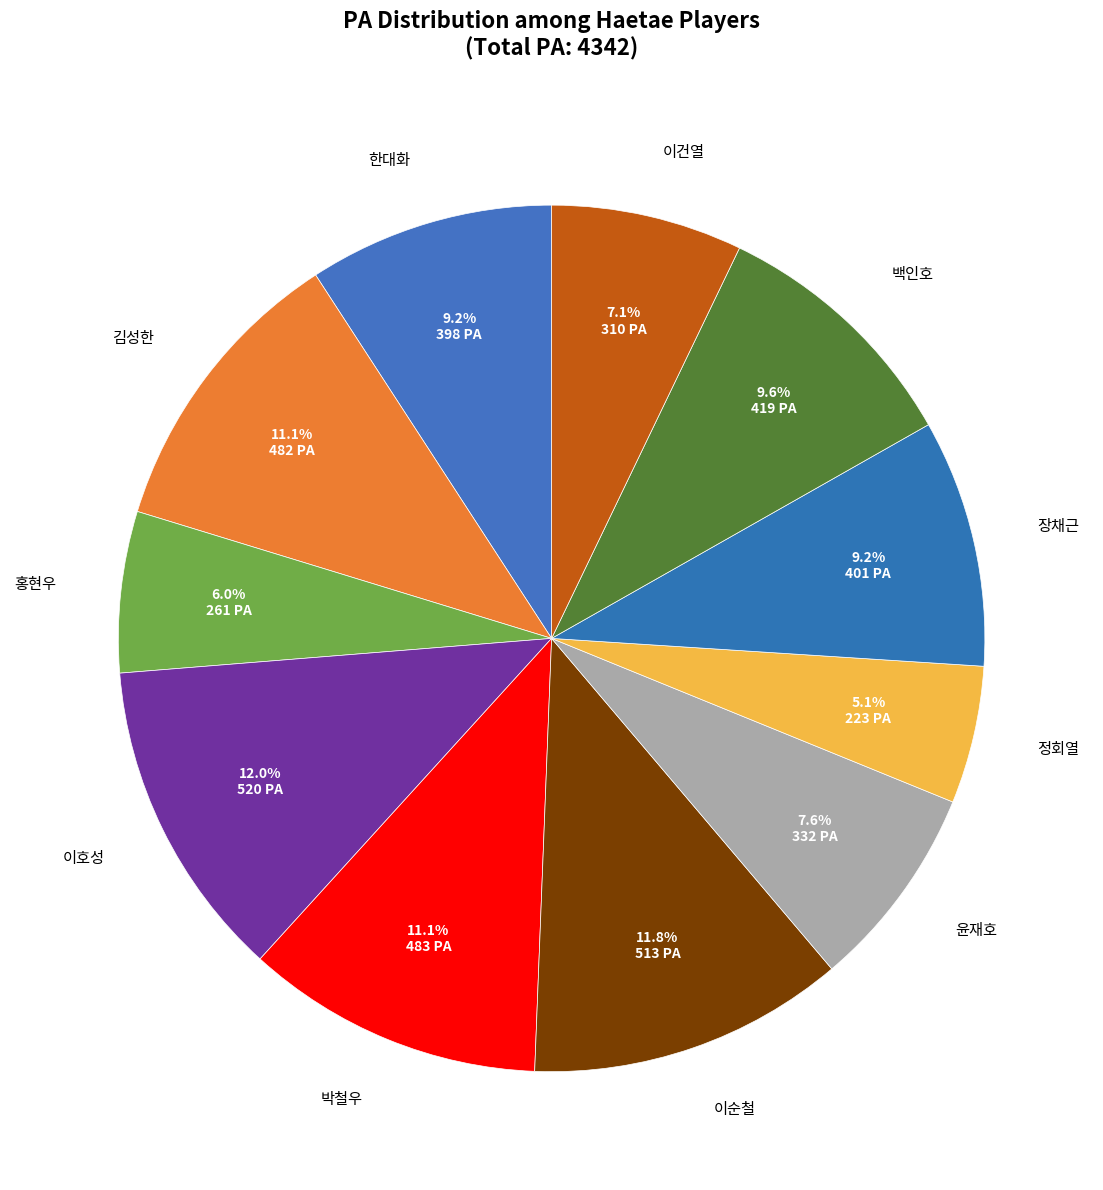

Does any single category account for the majority?

No